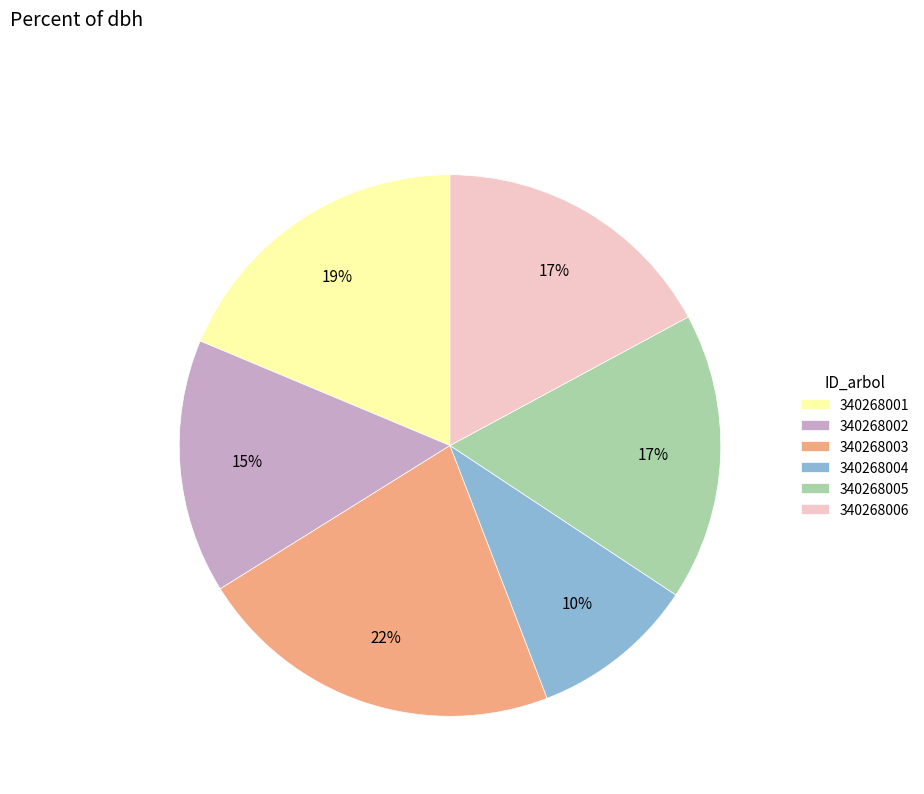

To the nearest percent, what is the difference between the 340268004 and 340268006 slice percentages?

7%